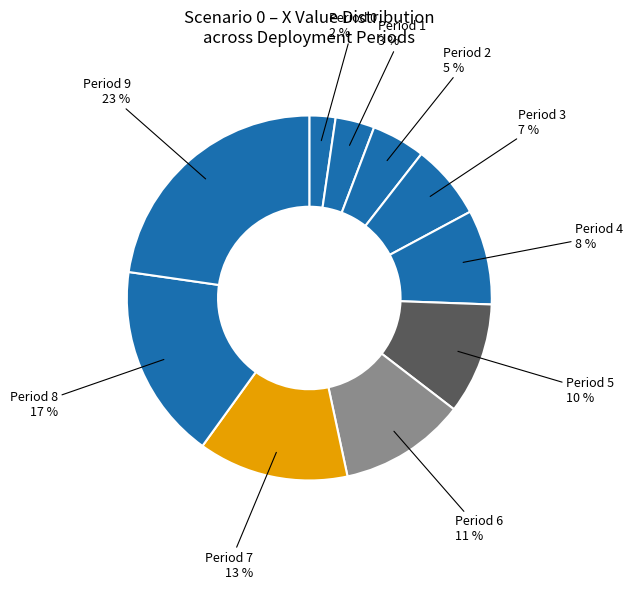

Which category has the smallest portion of the pie?

Period 0